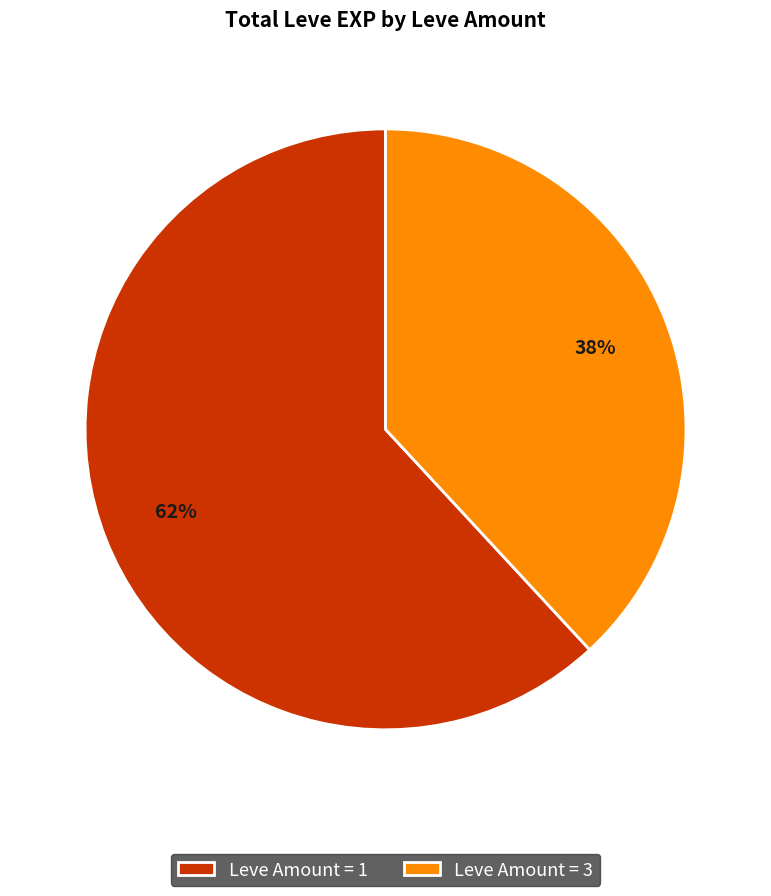

Which category has the biggest portion of the pie?

Leve Amount = 1